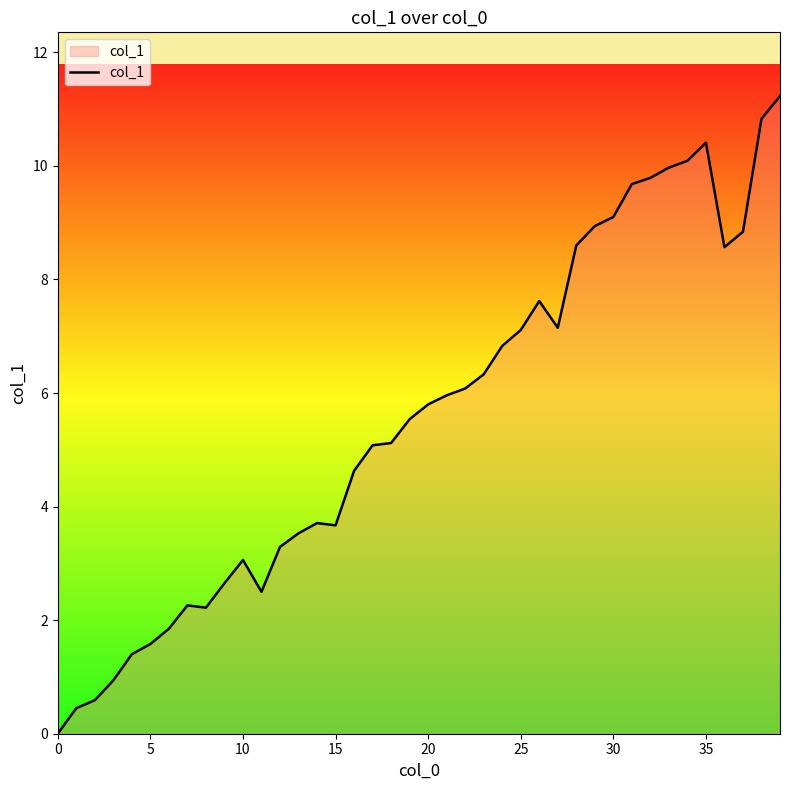

What is the greatest value displayed?

11.2